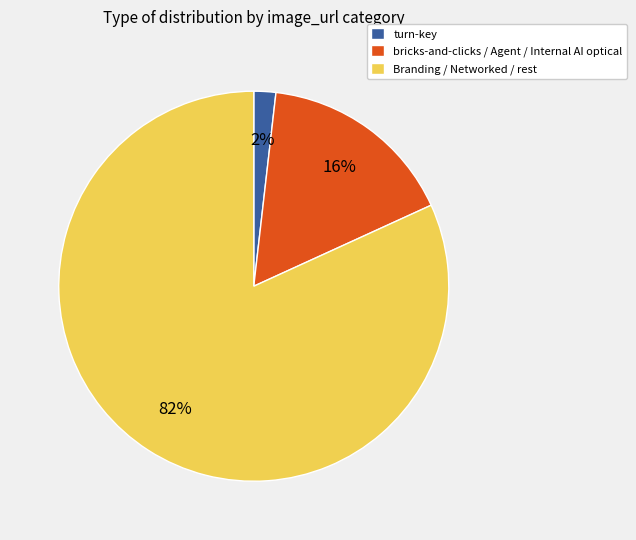

To the nearest percent, what is the combined percentage of Branding / Networked / rest and turn-key?

84%